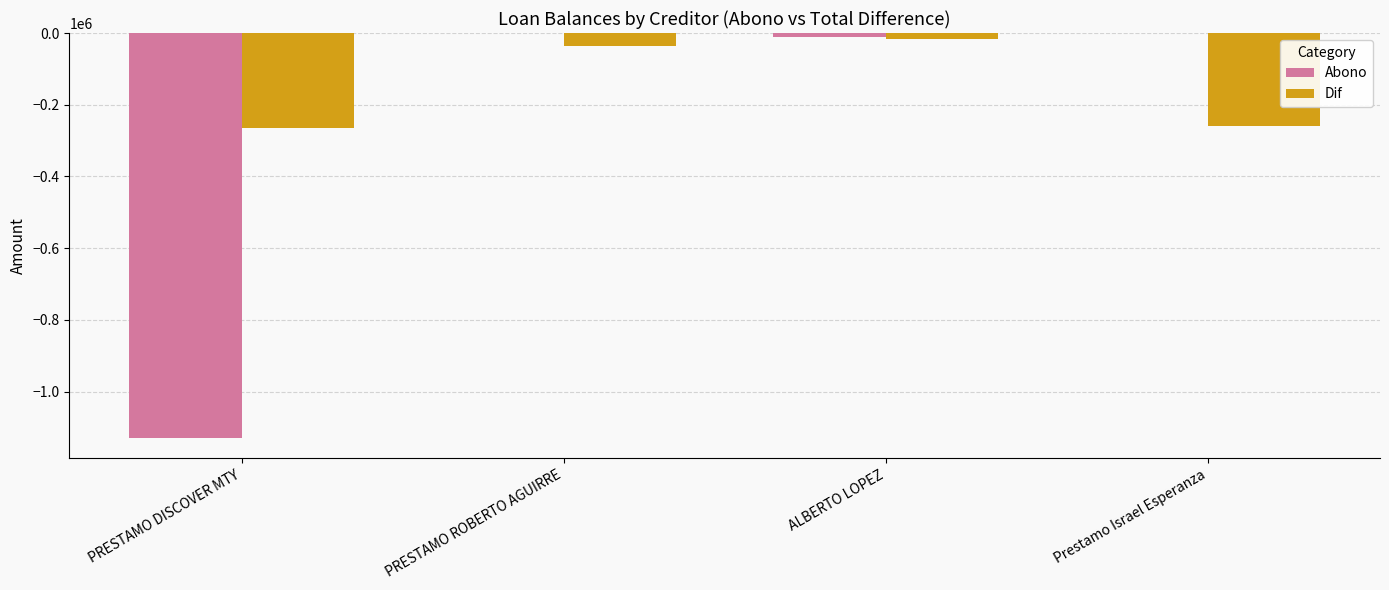

Which series has the largest range (max minus min)?

Abono